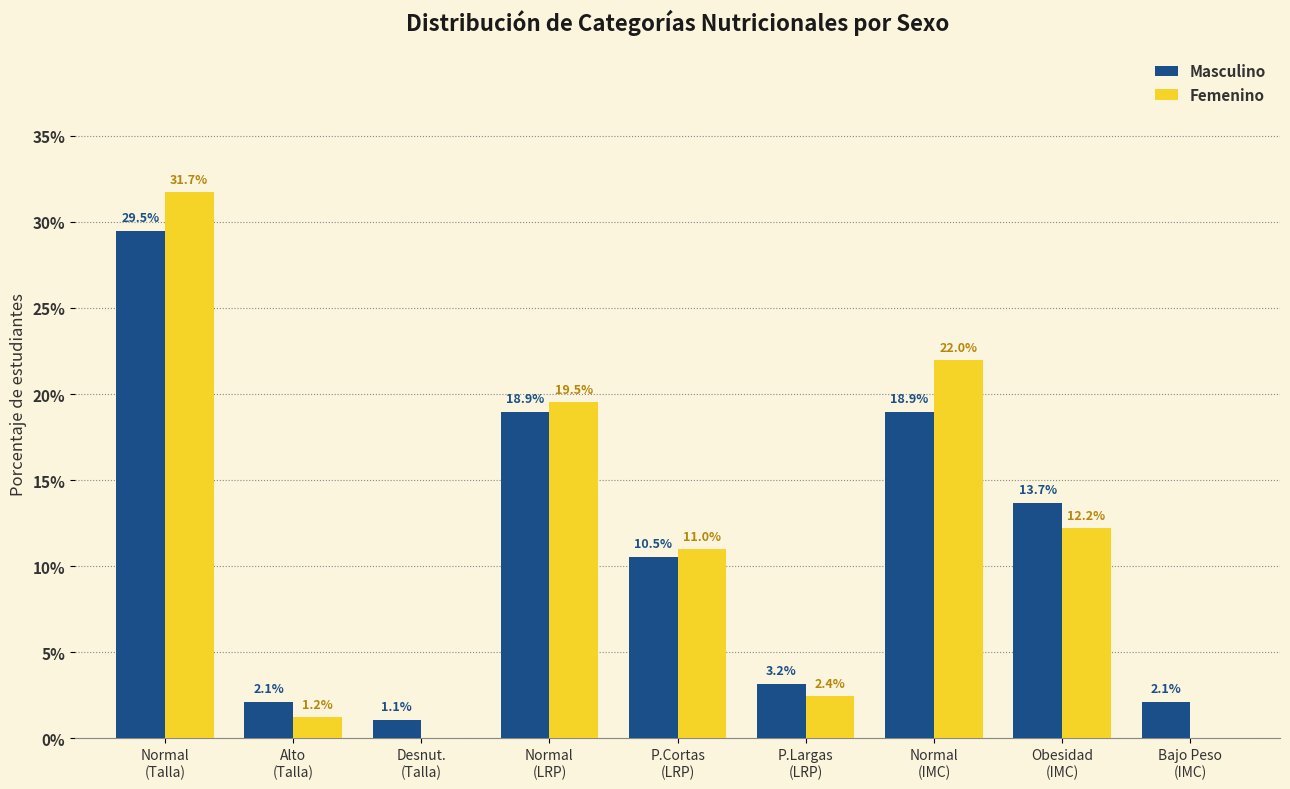

Reading right to left, transcribe all the data shown in this chart.

Masculino: Bajo Peso
(IMC)=2.1	Obesidad
(IMC)=13.7	Normal
(IMC)=18.9	P.Largas
(LRP)=3.2	P.Cortas
(LRP)=10.5	Normal
(LRP)=18.9	Desnut.
(Talla)=1.1	Alto
(Talla)=2.1	Normal
(Talla)=29.5
Femenino: Bajo Peso
(IMC)=0.0	Obesidad
(IMC)=12.2	Normal
(IMC)=22.0	P.Largas
(LRP)=2.4	P.Cortas
(LRP)=11.0	Normal
(LRP)=19.5	Desnut.
(Talla)=0.0	Alto
(Talla)=1.2	Normal
(Talla)=31.7